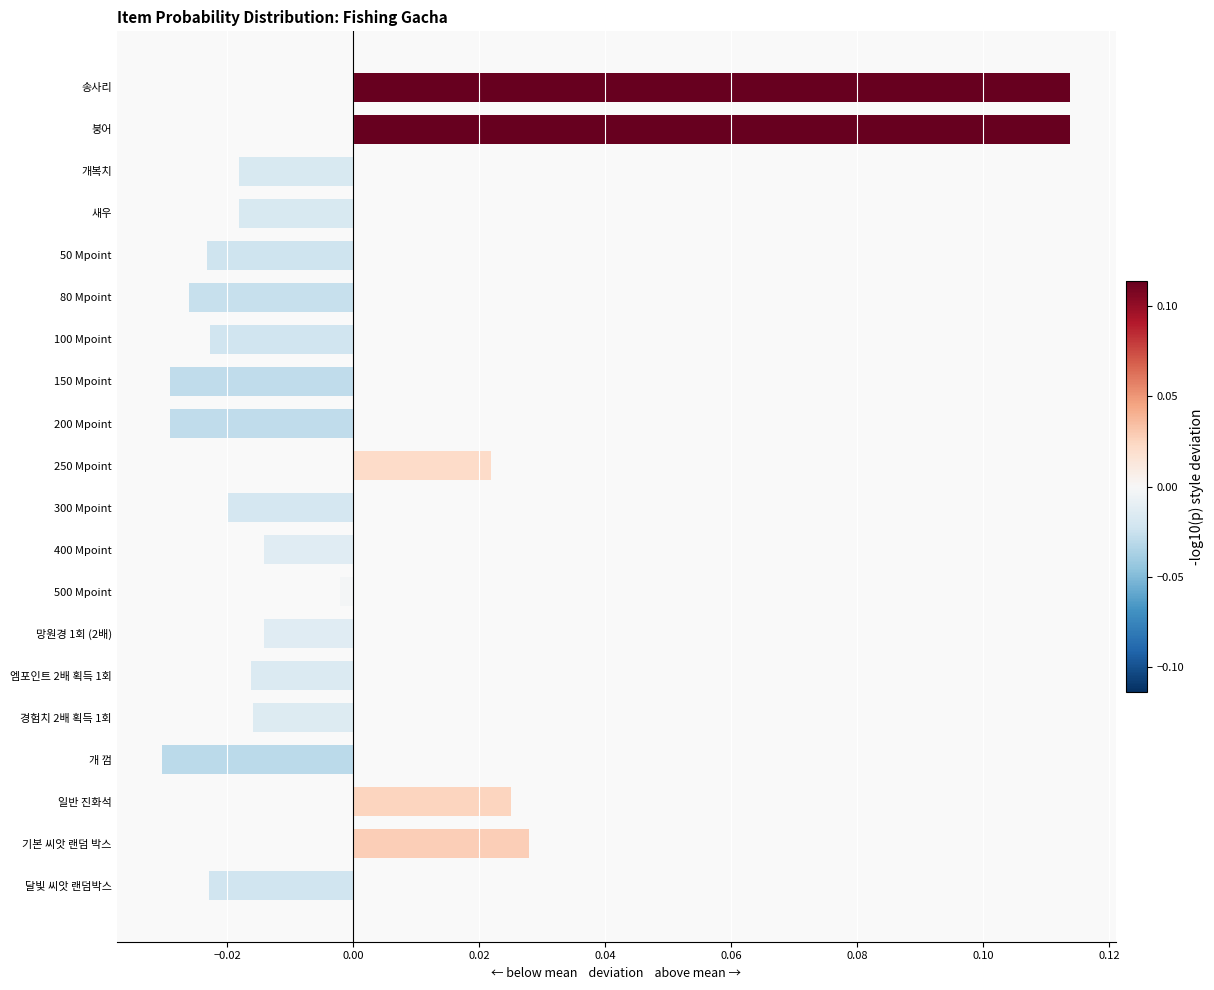

Where is the data nearest to the value 0?

500 Mpoint